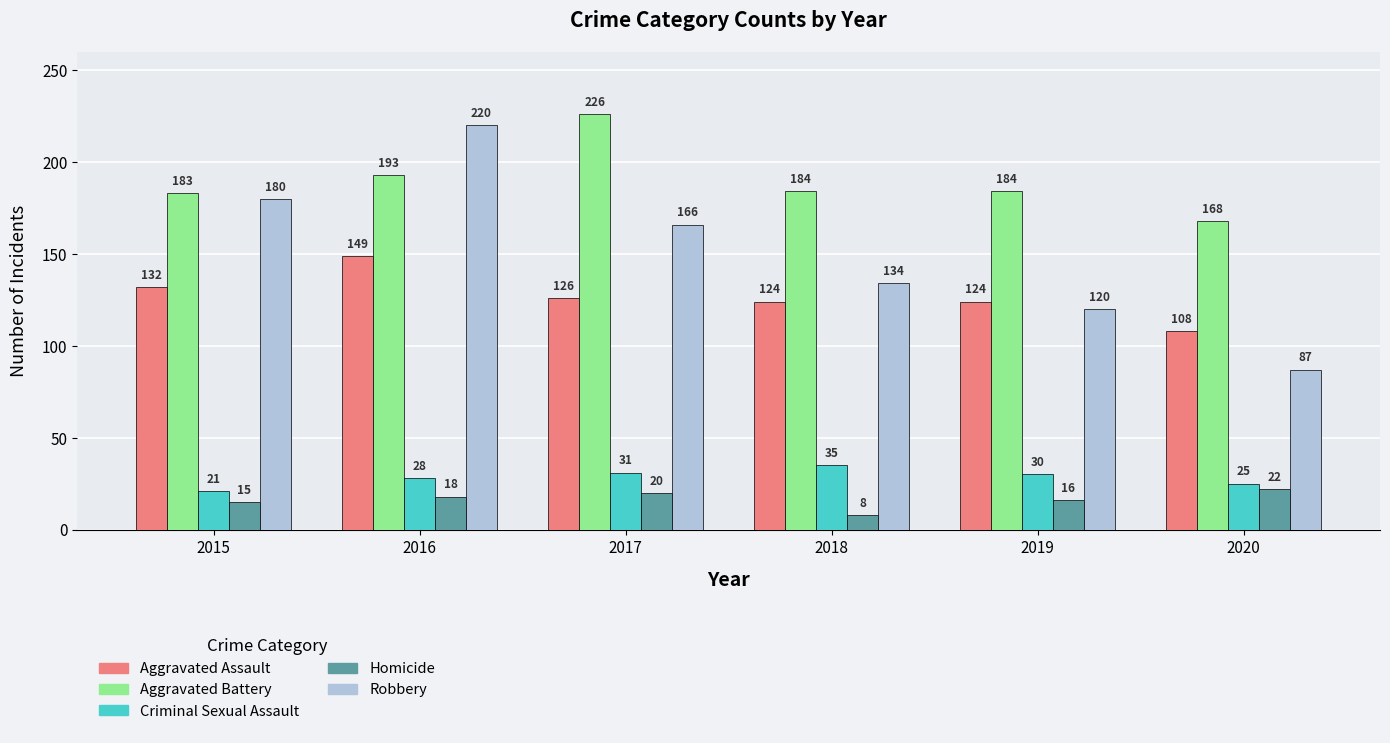

True or false: Aggravated Assault has a value of 86 at 2017.

False